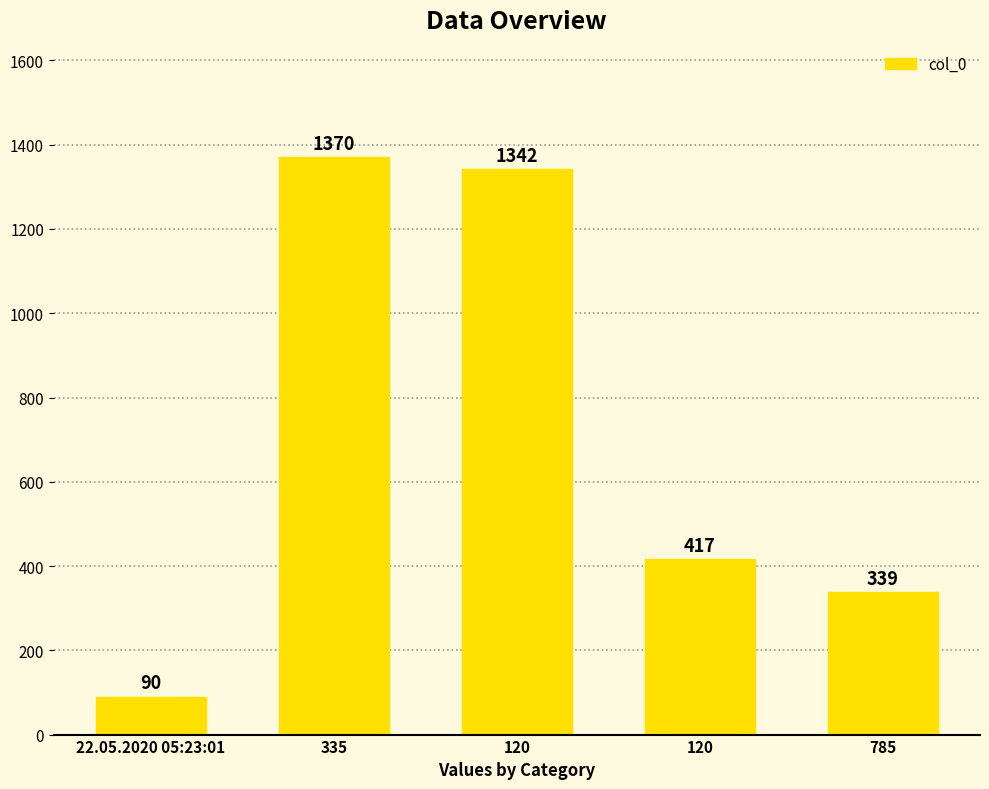

How many bars are there in total?

5